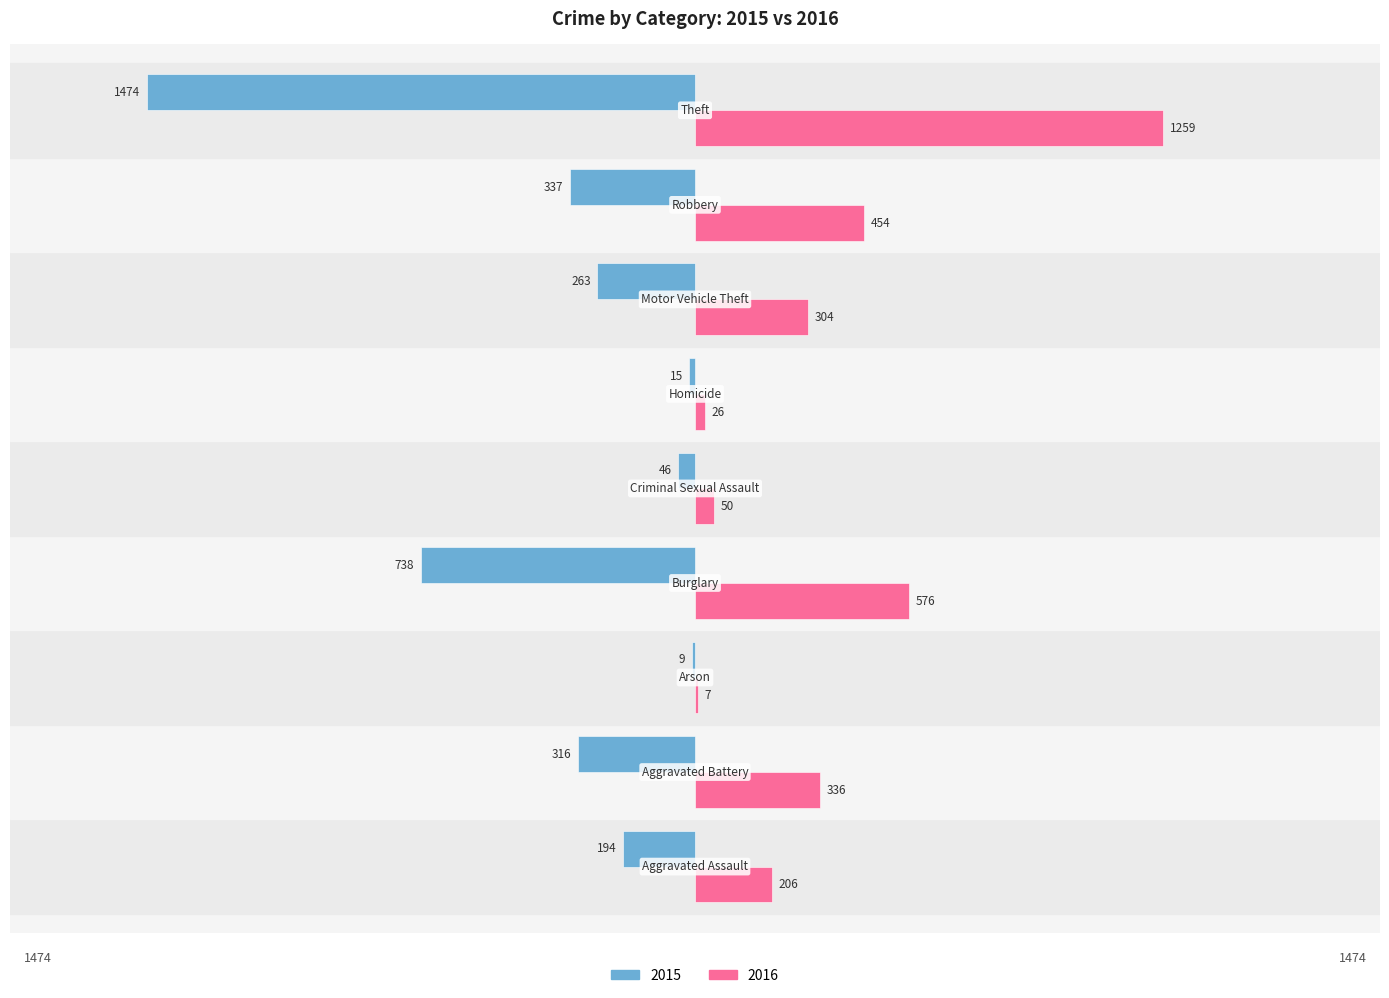

Which series has the largest total across all categories?

2016